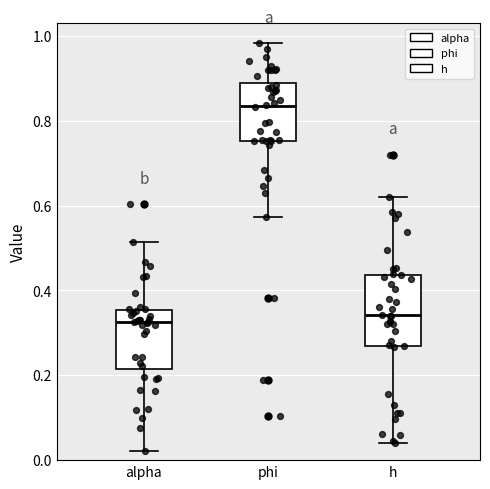

Reading left to right, transcribe this box plot: for each box, give where its median line is, the range the box spans, and where its two whiskers end, as read against the y-axis. The values are not printed on the chart, so give them approximately, as read against the axis.

alpha: median 0.32, box 0.22 to 0.36, whiskers 0.02 to 0.52
phi: median 0.84, box 0.76 to 0.88, whiskers 0.58 to 0.98
h: median 0.34, box 0.26 to 0.44, whiskers 0.04 to 0.62